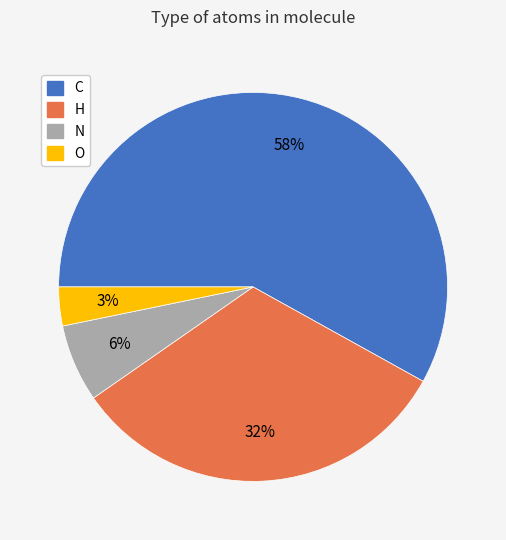

Which slice is the smallest?

O